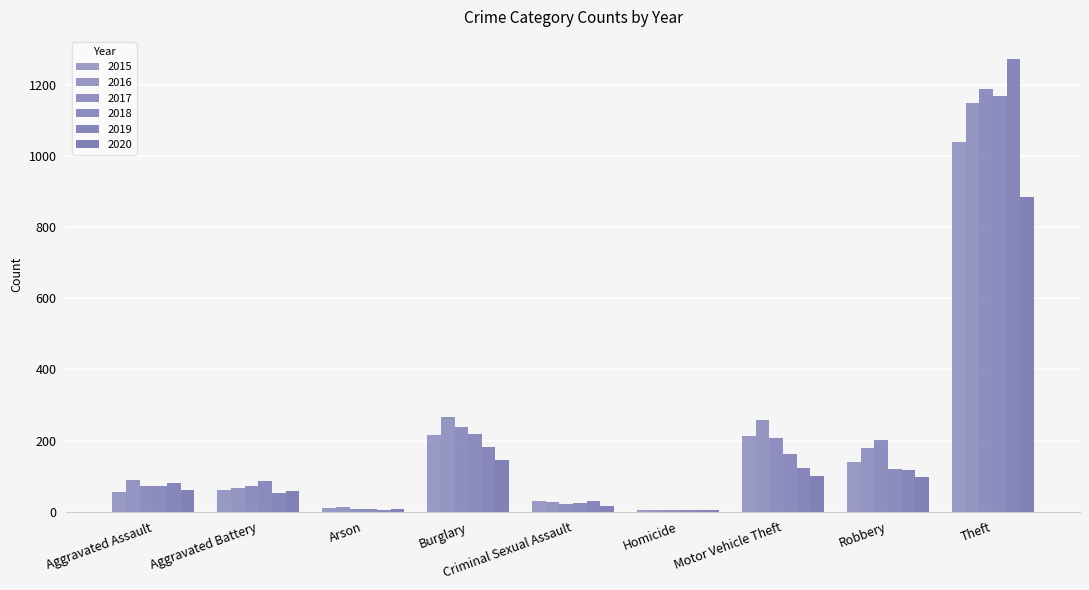

List the labels in order of 2017 value, largest first.

Theft, Burglary, Motor Vehicle Theft, Robbery, Aggravated Assault, Aggravated Battery, Criminal Sexual Assault, Arson, Homicide